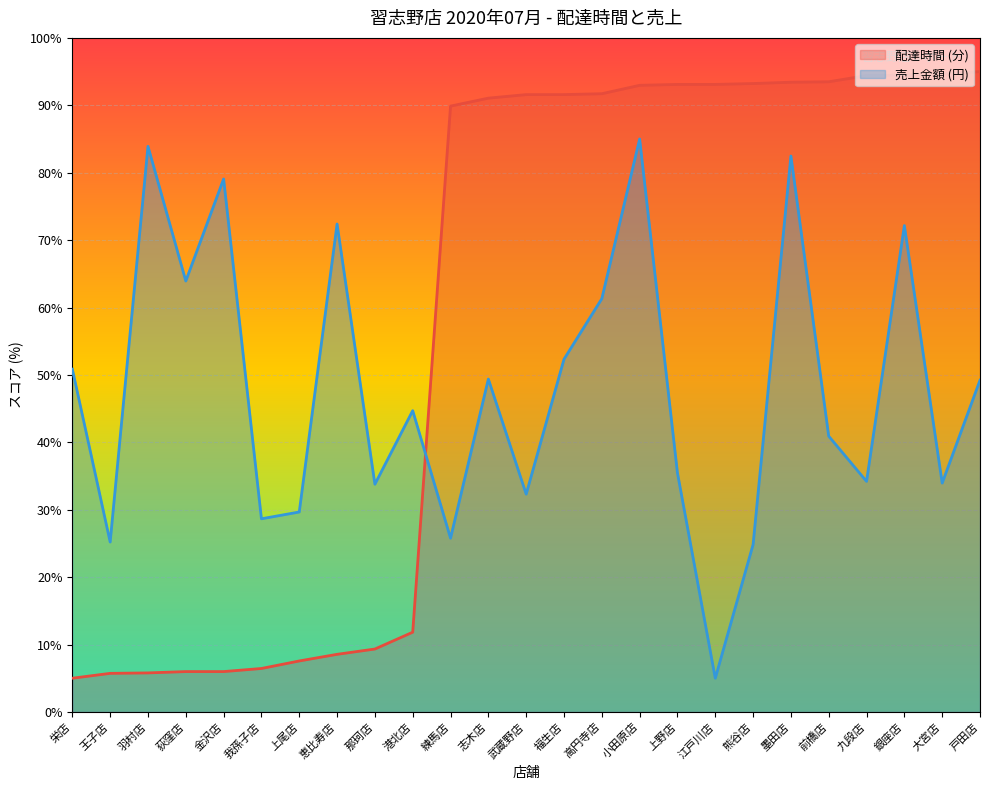

Reading left to right, transcribe all the data shown in this chart.

delta: 5.0	5.7	5.8	6.0	6.0	6.4	7.6	8.5	9.3	11.8	89.9	91.1	91.6	91.6	91.7	93.0	93.1	93.1	93.2	93.4	93.5	94.4	94.5	94.7	95.0
total_amount: 50.9	25.2	83.9	63.9	79.1	28.7	29.7	72.4	33.8	44.7	25.8	49.4	32.3	52.3	61.3	85.0	35.5	5.0	24.8	82.5	40.9	34.2	72.2	34.0	49.2